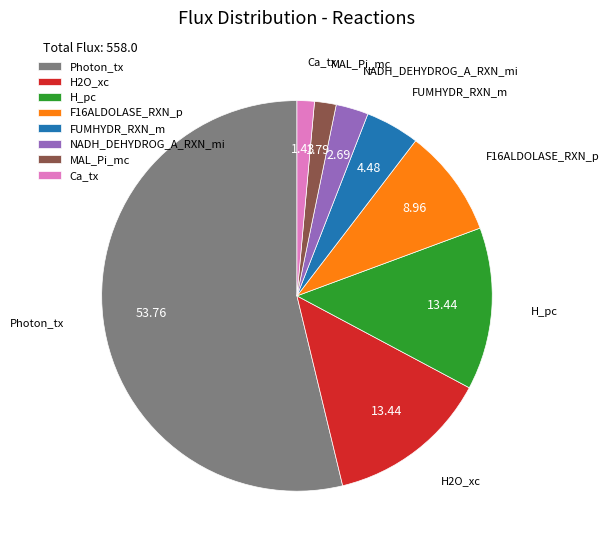

Does Ca_tx represent more than half of the total?

No